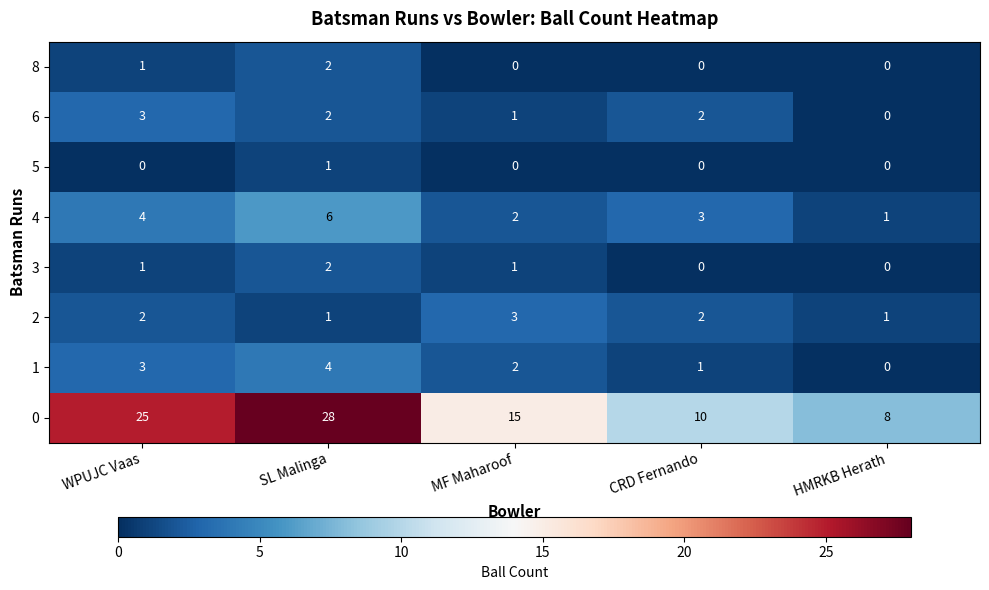

Which category has the highest value across all series?

SL Malinga